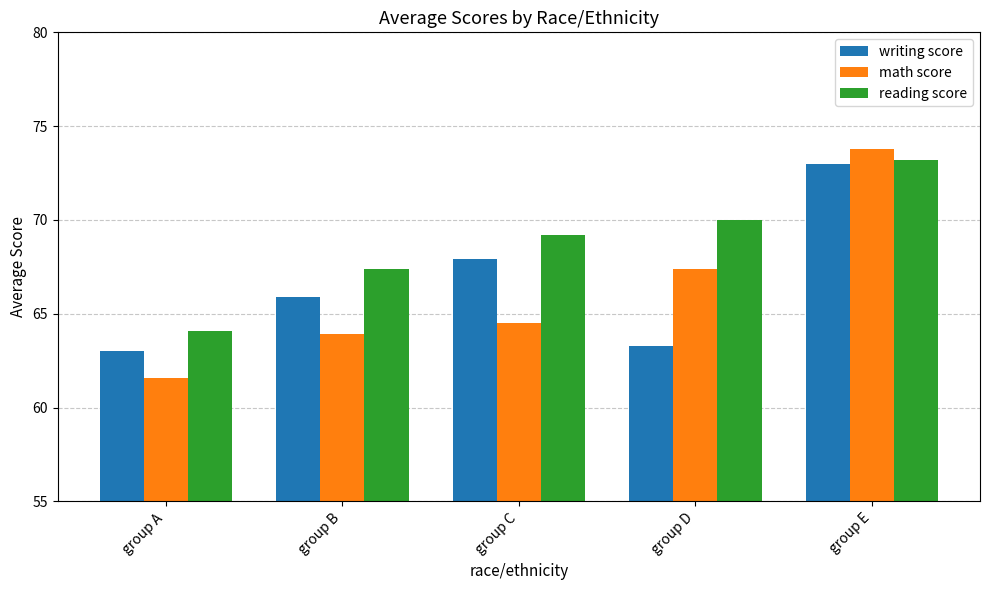

Which series changed the most between group A and group C?

reading score